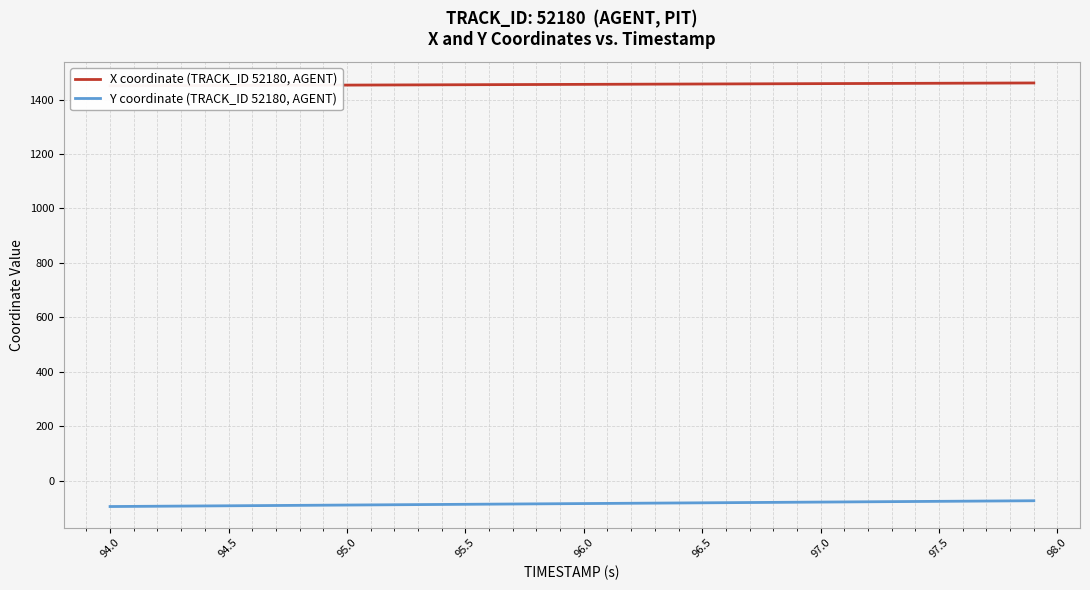

True or false: Y coordinate (TRACK_ID 52180, AGENT) and X coordinate (TRACK_ID 52180, AGENT) intersect in this chart.

False